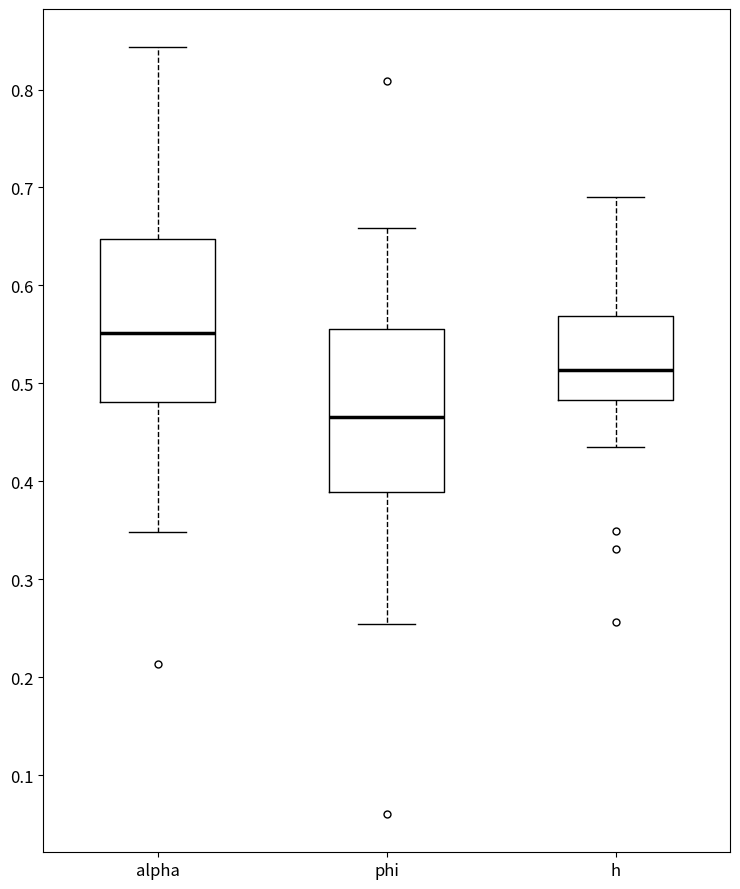

Reading left to right, transcribe this box plot: for each box, give where its median line is, the range the box spans, and where its two whiskers end, as read against the y-axis. The values are not printed on the chart, so give them approximately, as read against the axis.

alpha: median 0.55, box 0.48 to 0.65, whiskers 0.35 to 0.84
phi: median 0.47, box 0.39 to 0.56, whiskers 0.25 to 0.66
h: median 0.51, box 0.48 to 0.57, whiskers 0.44 to 0.69